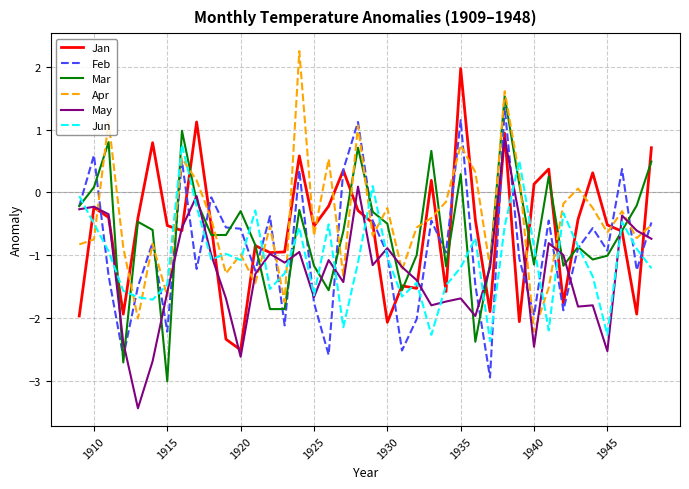

Which series ends up on top after the final intersection of Jun and Jan?

Jan